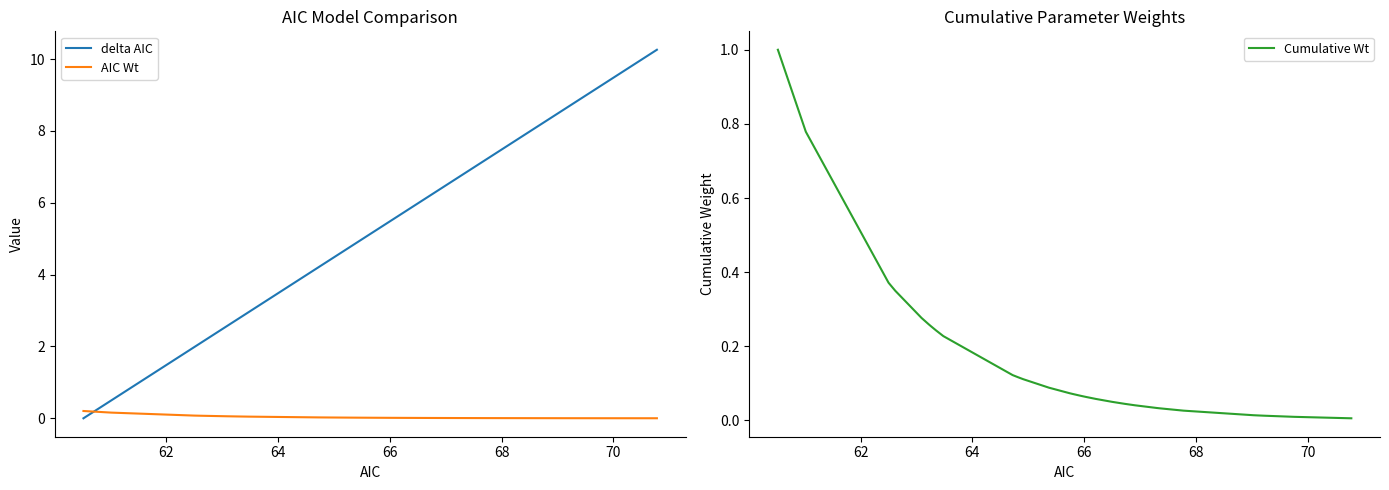

How many data points does each series have?

32